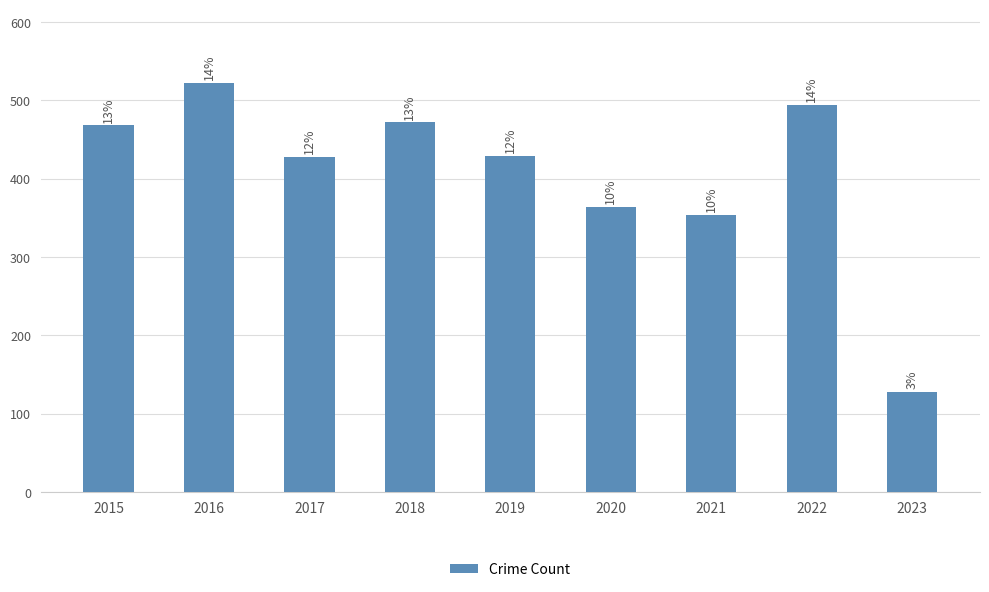

Rank the categories by value from highest to lowest.

2016, 2022, 2018, 2015, 2019, 2017, 2020, 2021, 2023